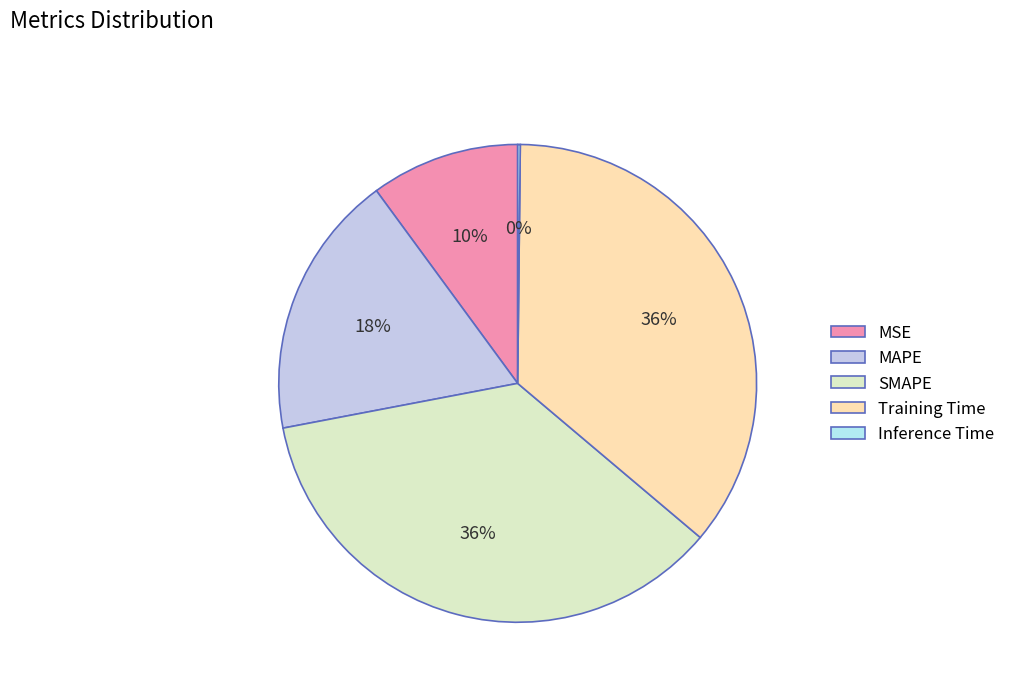

Does MAPE represent more than half of the total?

No